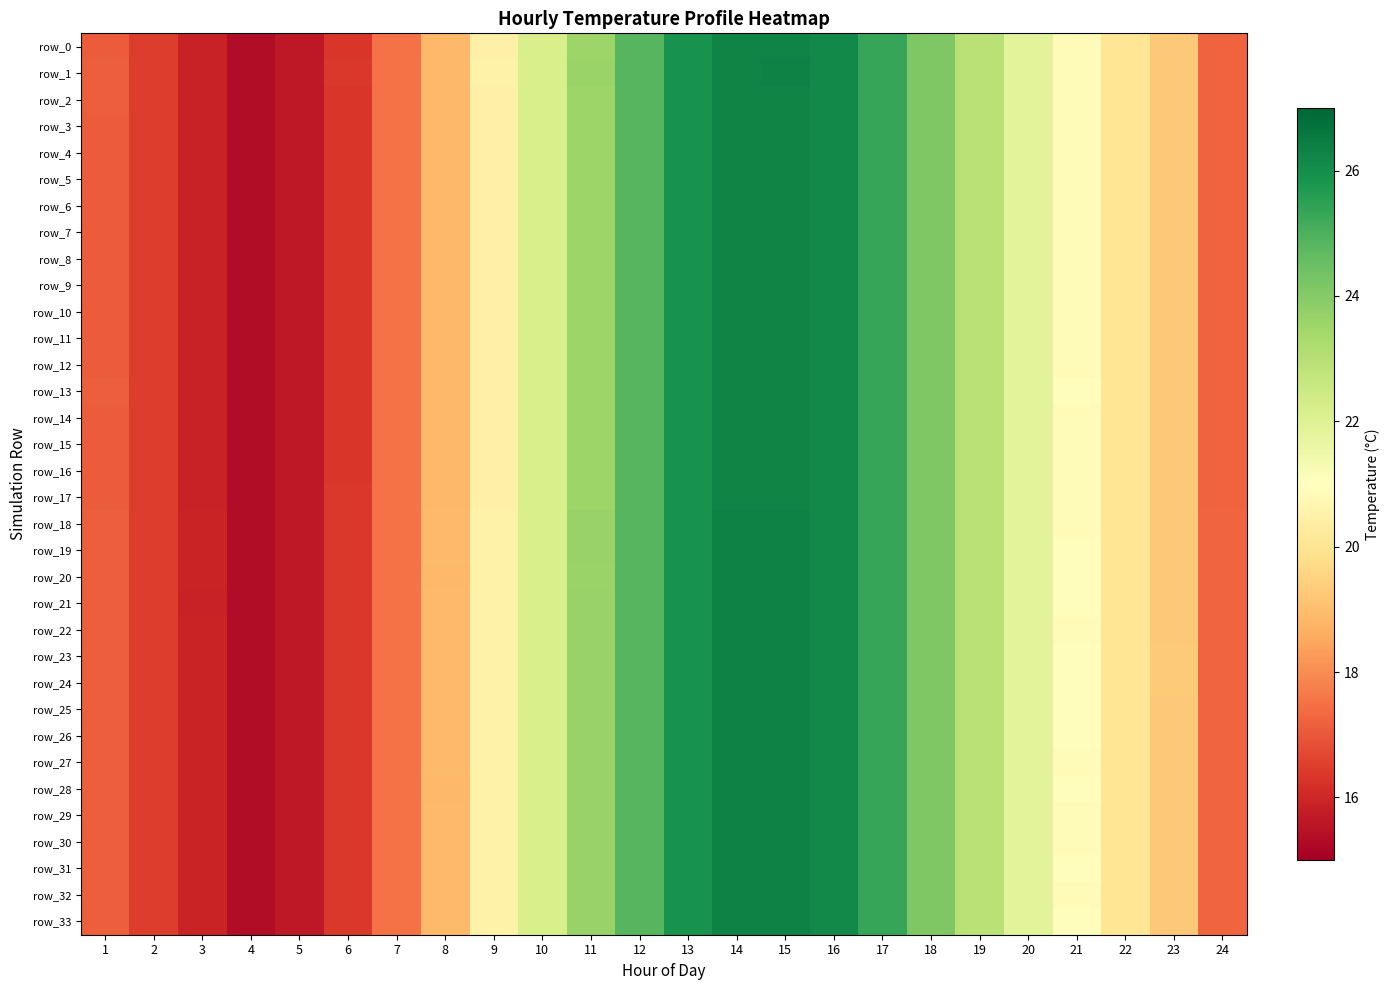

At which category is the sum across all series the highest?

14